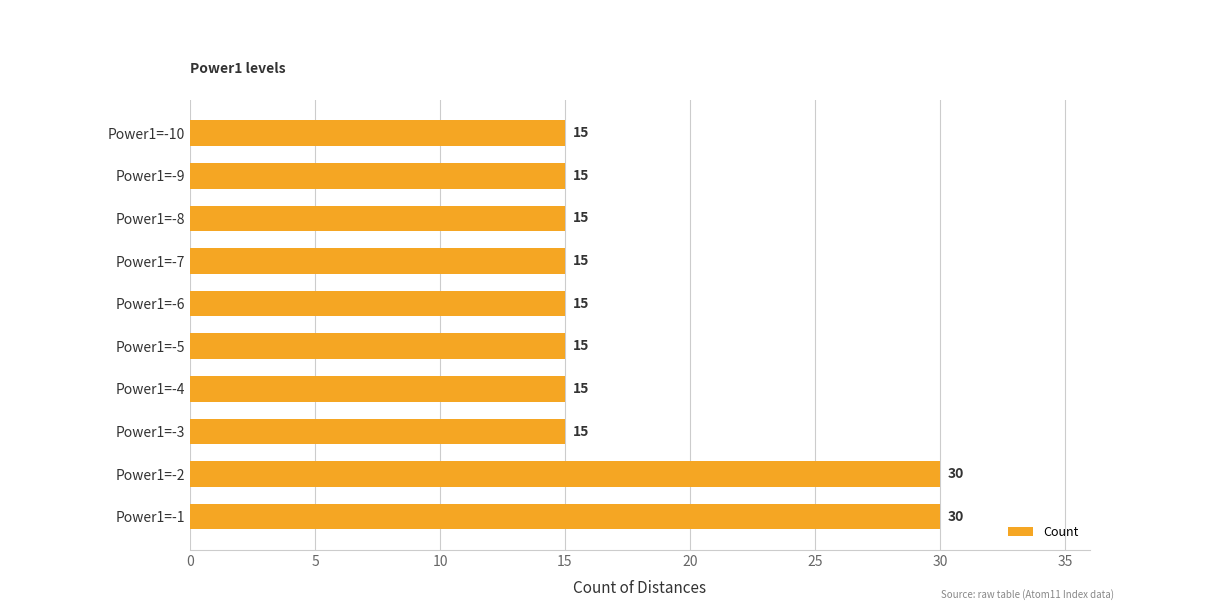

What is the average value?

18